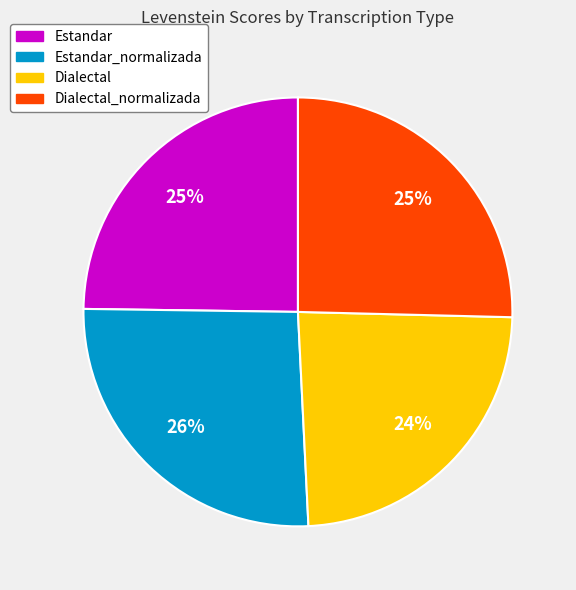

The Estandar_normalizada slice represents 36% of the pie. True or false?

False